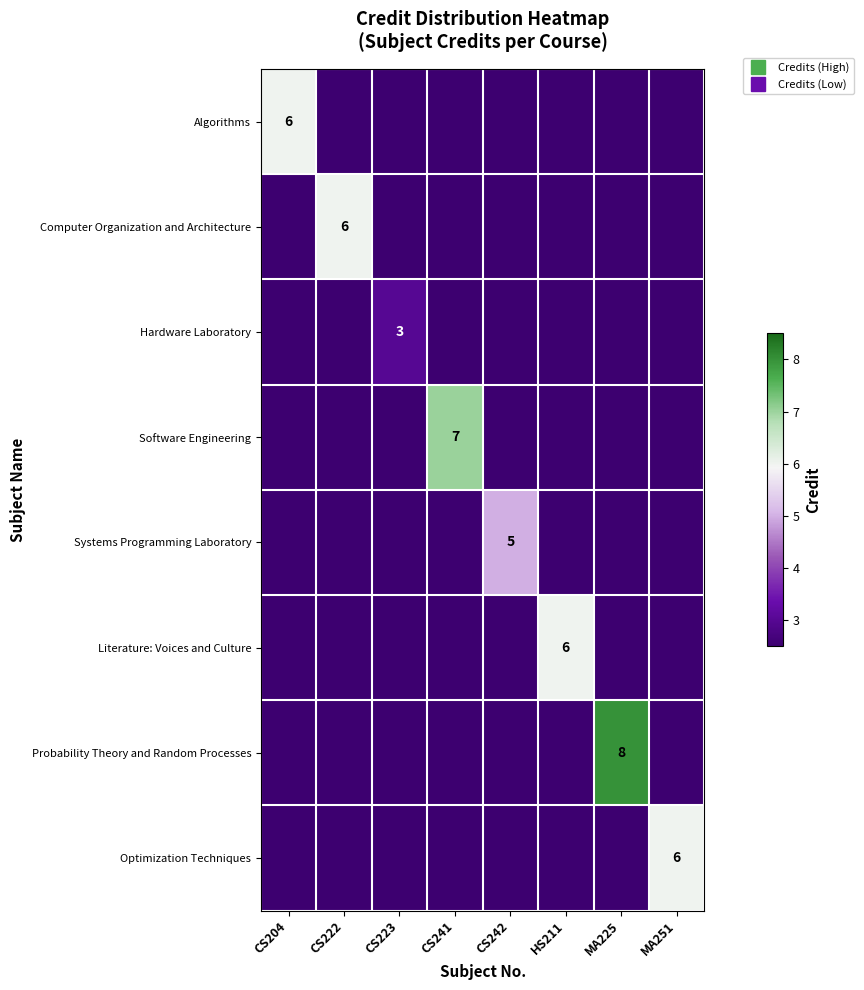

Which has a higher value, HS211 or CS204?

CS204